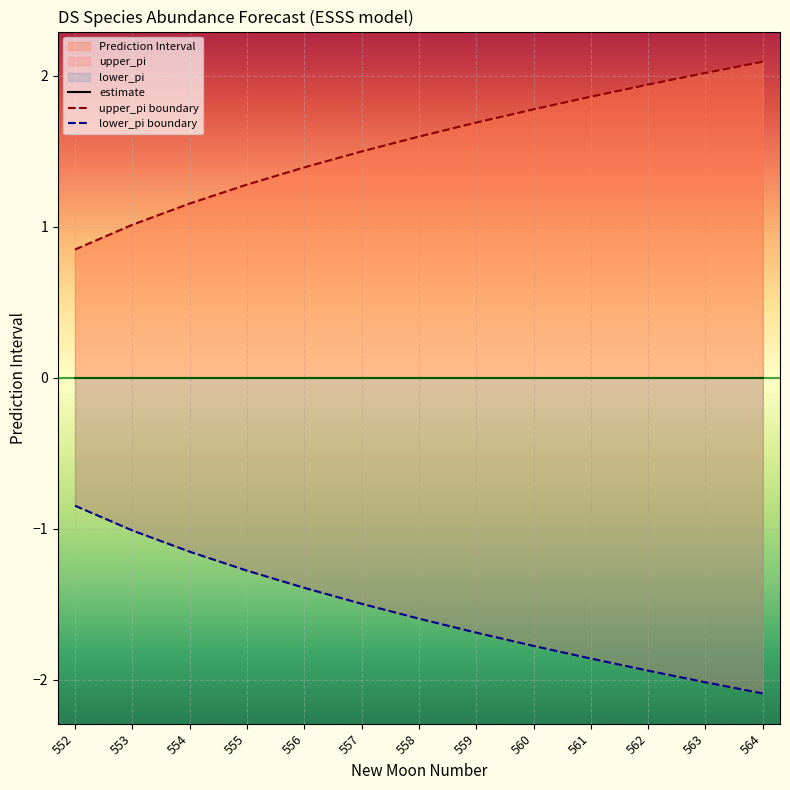

True or false: upper_pi boundary and lower_pi boundary cross at least once.

False